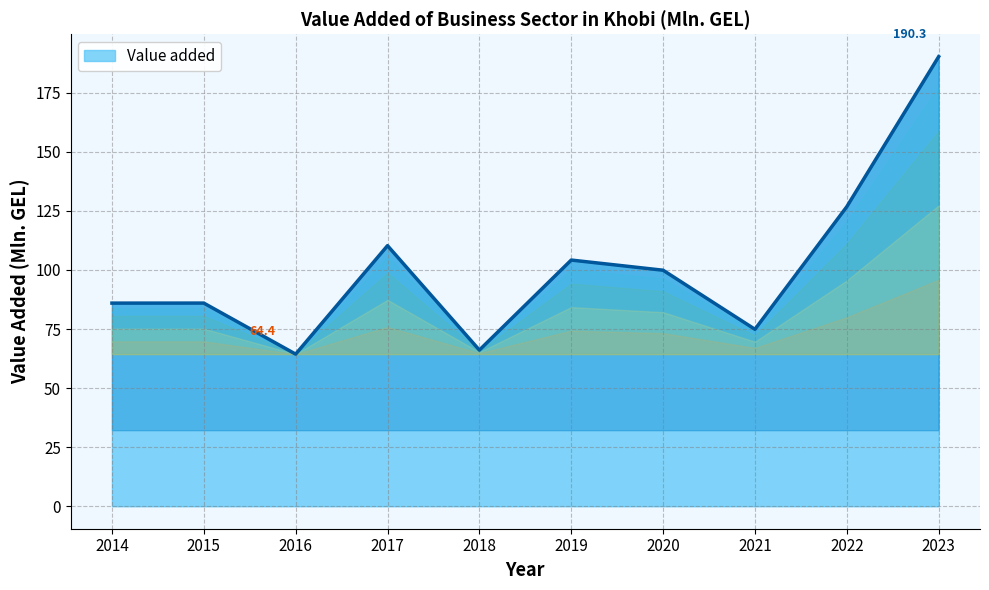

Reading right to left, transcribe all the data shown in this chart.

190.3	126.8	74.9	99.9	104.2	66.1	110.3	64.4	86.0	86.0